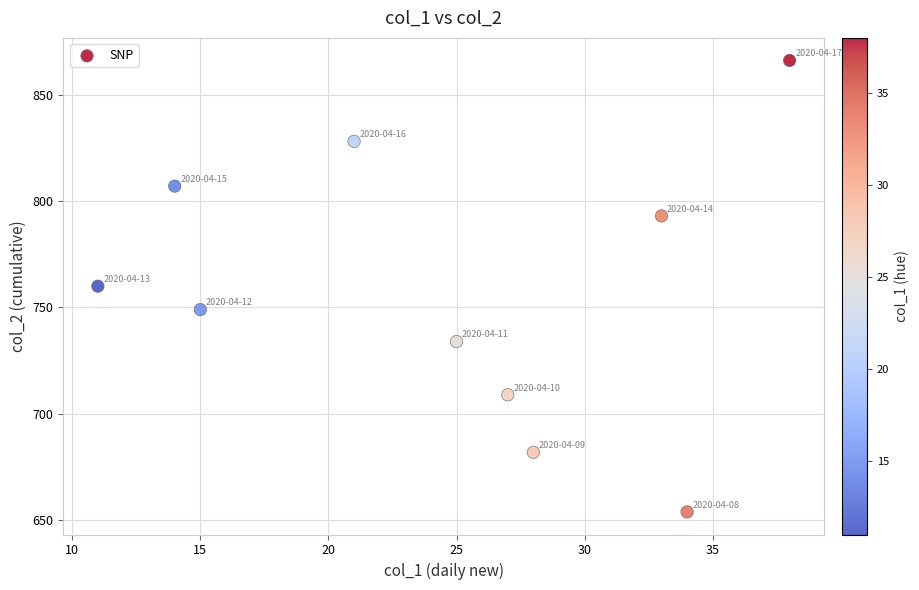

What is the average X value?

25